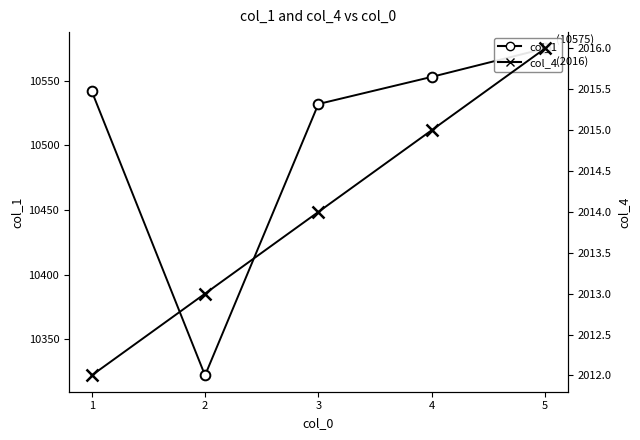

Which series has the largest total across all categories?

col_1